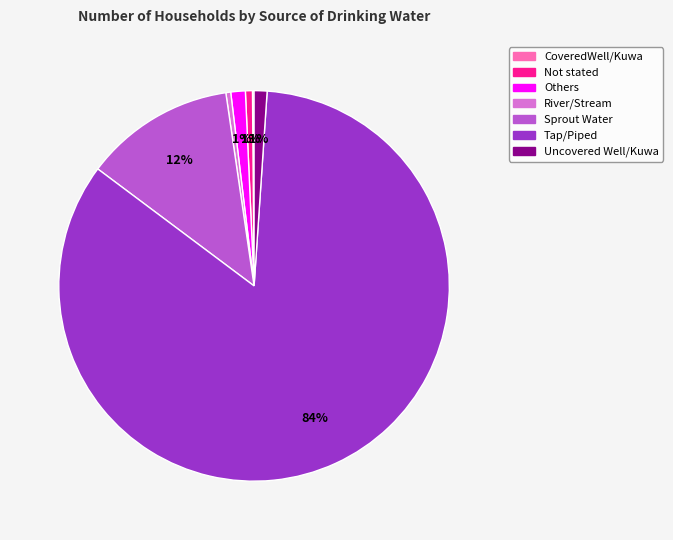

To the nearest percent, what portion does Not stated represent?

1%